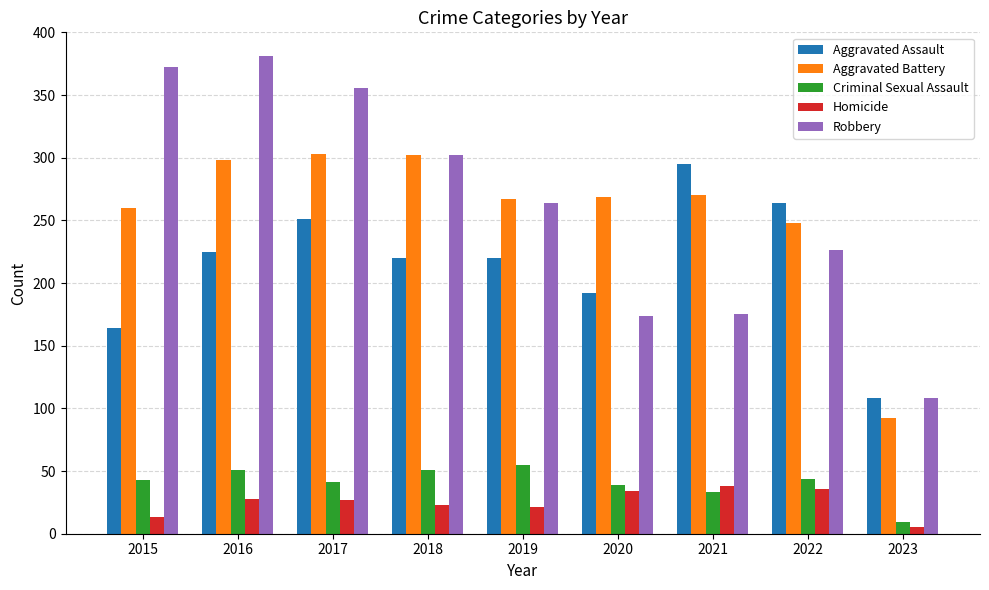

What is the highest value of the Homicide series?

38